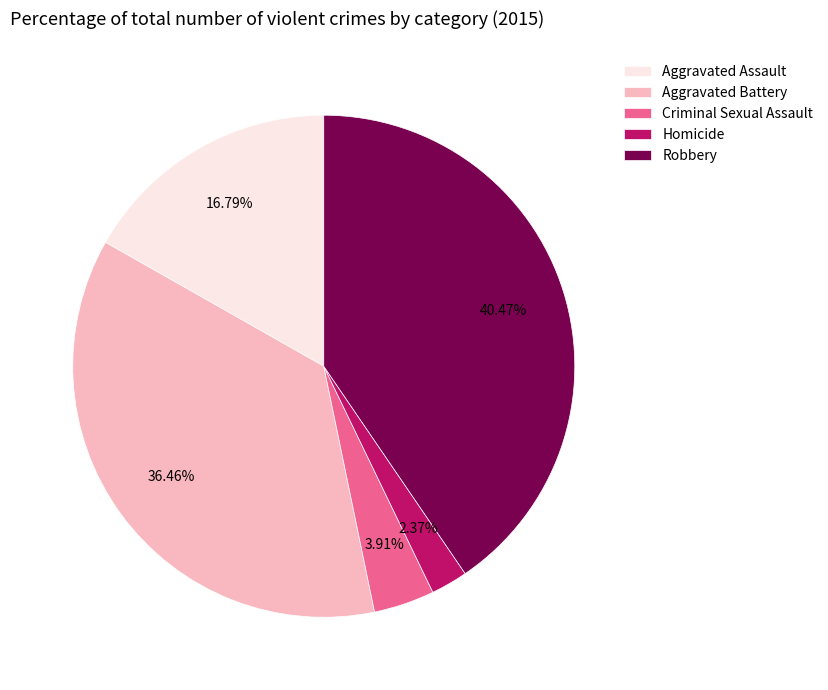

What percentage is the Aggravated Battery slice, to the nearest percent?

36%